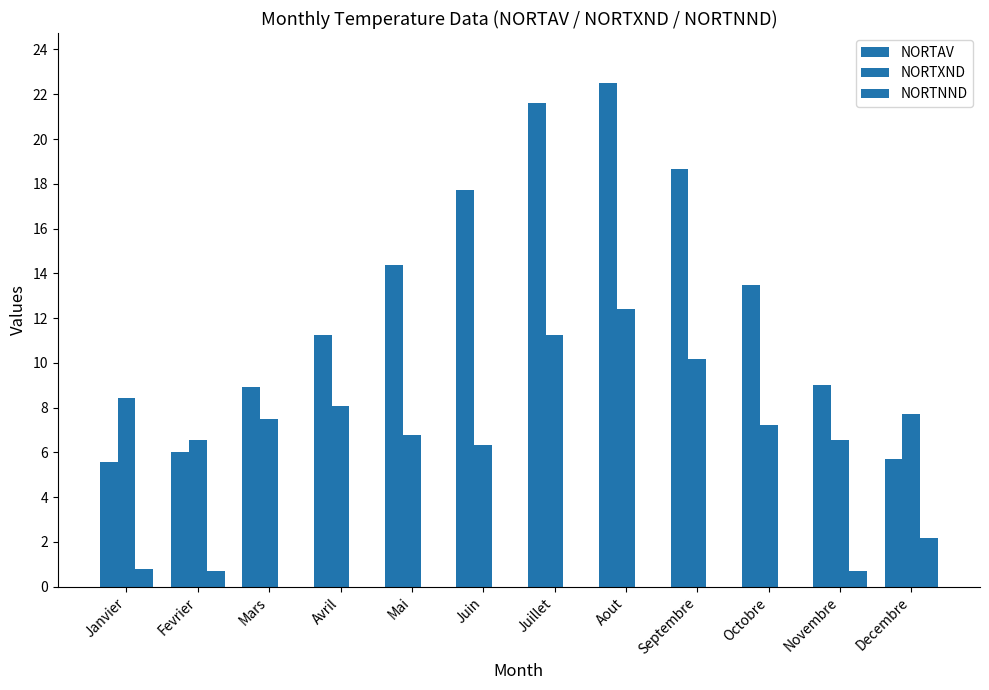

Are the bars grouped side by side (vs. stacked)?

Yes